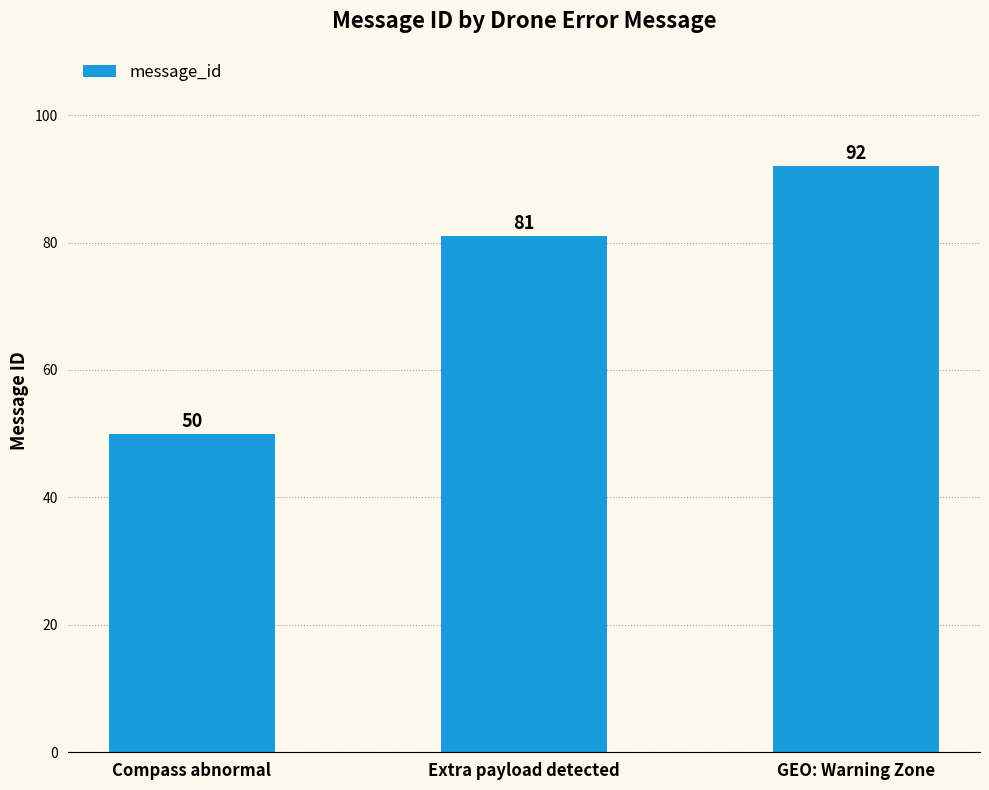

Reading left to right, extract all data points from this chart.

50	81	92